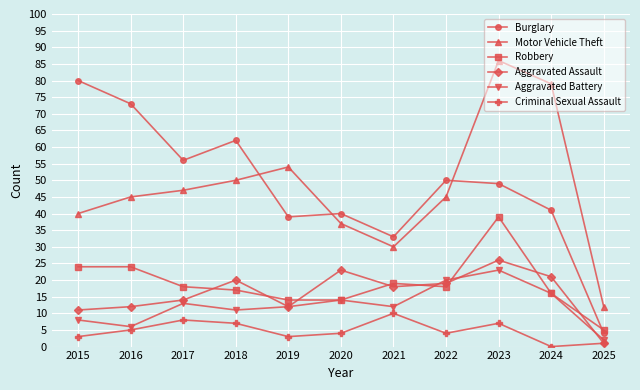

Which series changed the most between 2015 and 2023?

Motor Vehicle Theft